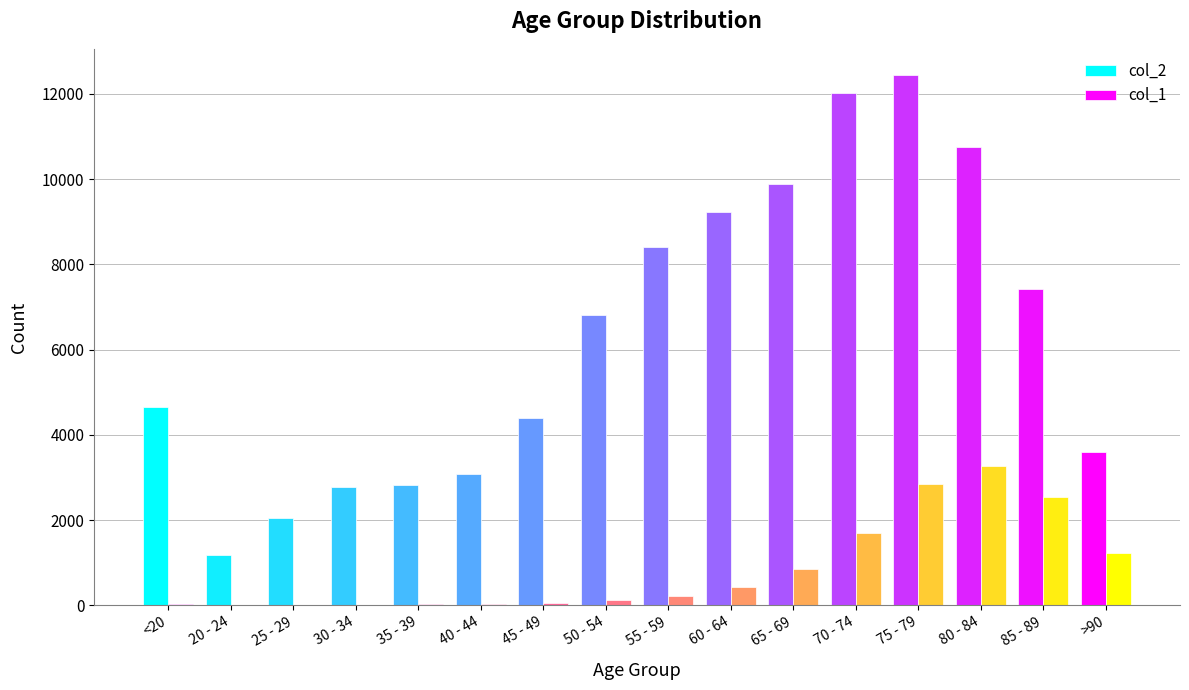

What is the value of the col_1 bar at the 7th from the left?

47